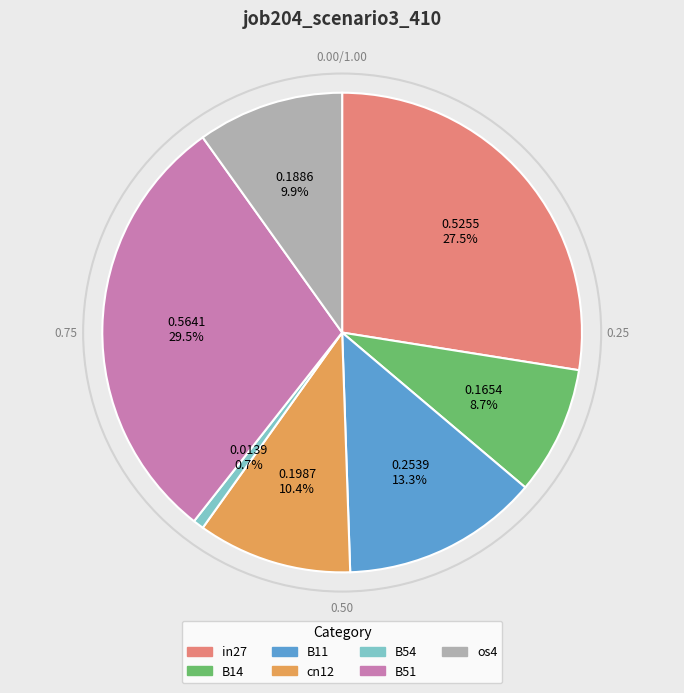

Rank the categories by value from highest to lowest.

B51, in27, B11, cn12, os4, B14, B54